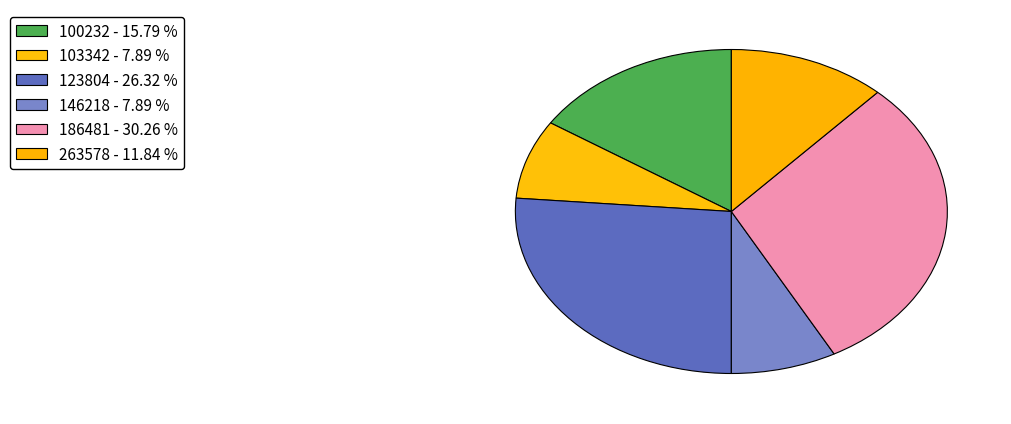

Which category has the biggest portion of the pie?

186481 - 30.26 %